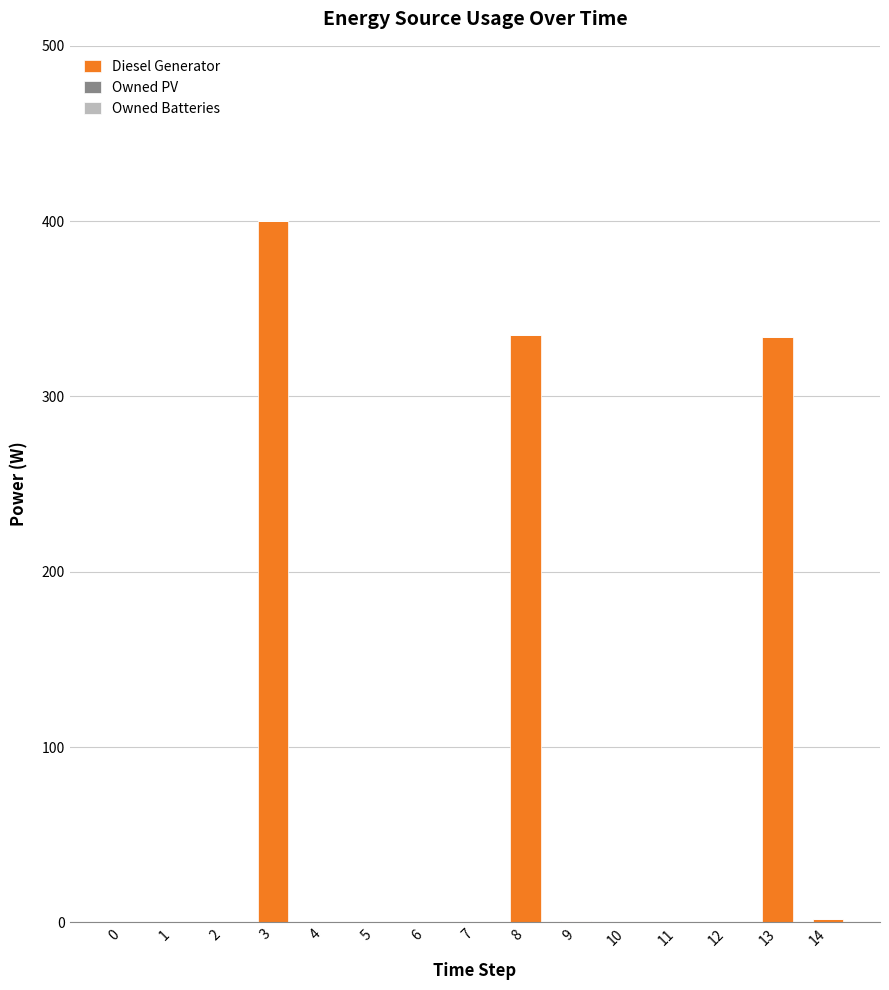

The value at 8 is 335. True or false?

True